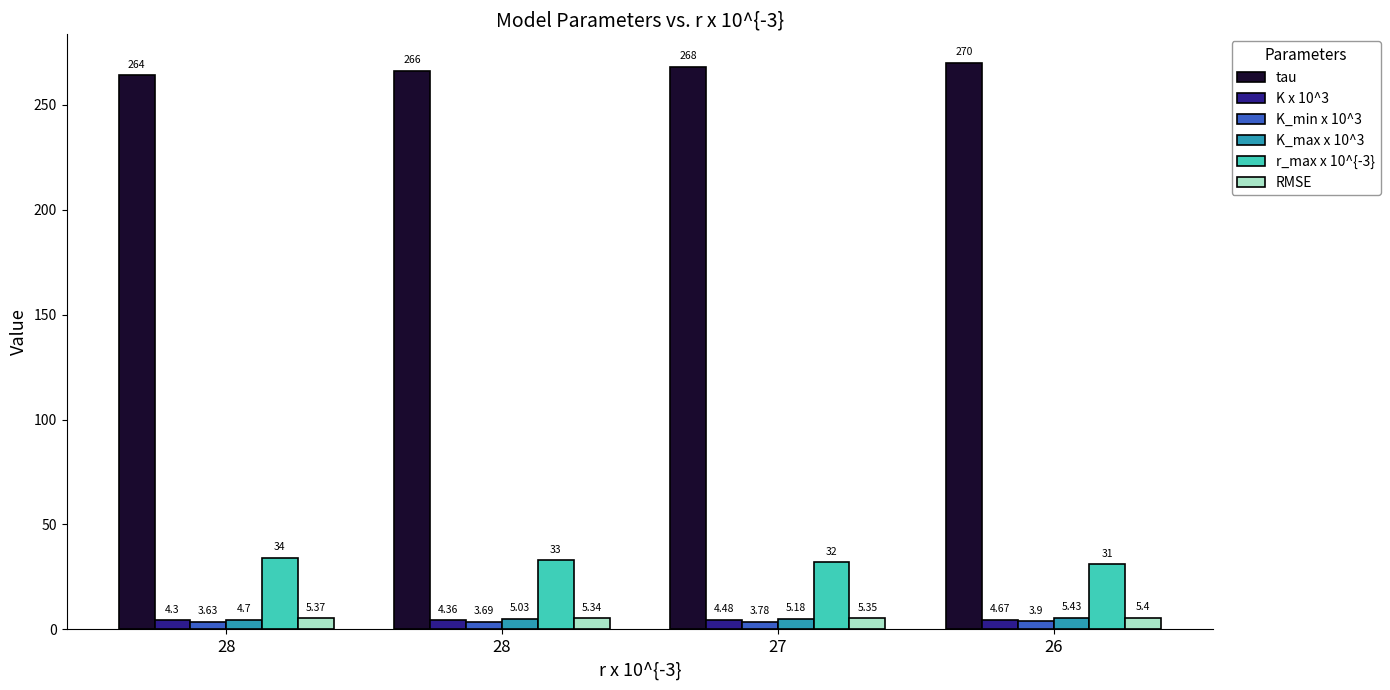

What is the difference between the maximum and second lowest values in the tau series?

4.0